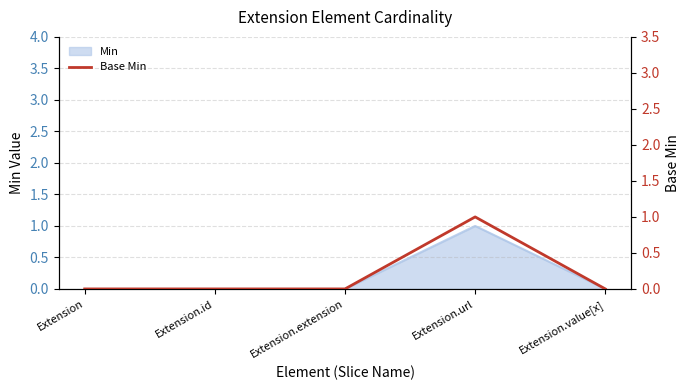

Where is the data nearest to the value 0?

Extension